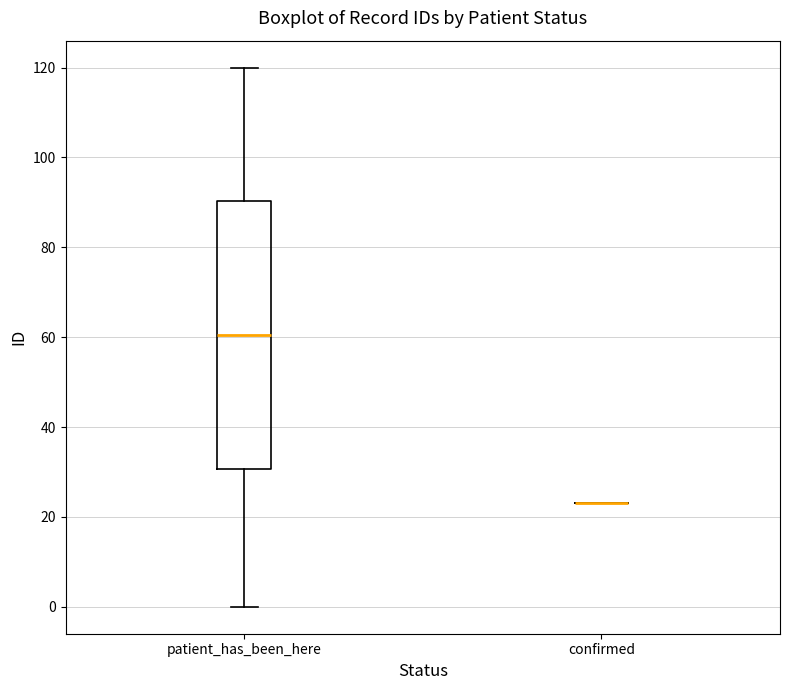

Reading left to right, transcribe this box plot: for each box, give where its median line is, the range the box spans, and where its two whiskers end, as read against the y-axis. The values are not printed on the chart, so give them approximately, as read against the axis.

patient_has_been_here: median 60, box 30 to 90, whiskers 0 to 120
confirmed: box collapsed to a line at 24, whiskers 24 to 24